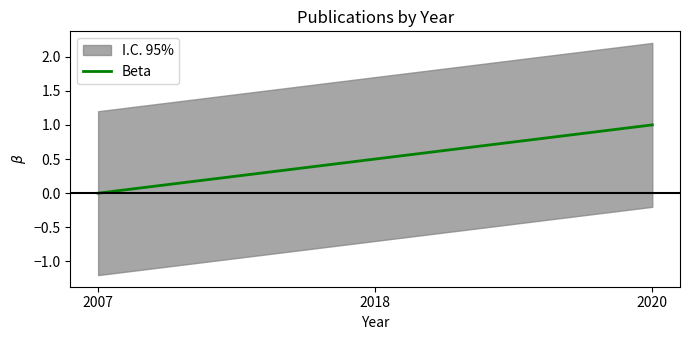

What value does the data have at 2020?

1.0